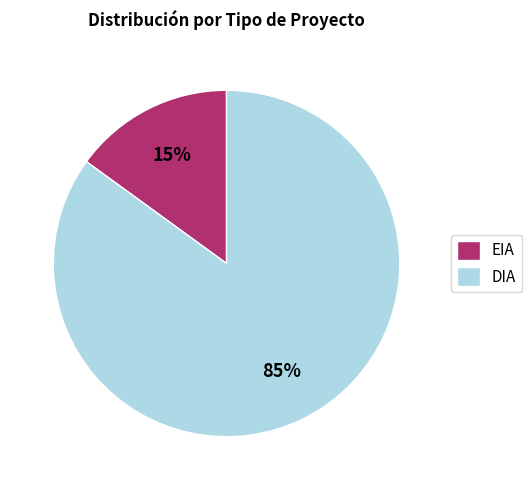

Which slice is the largest?

DIA